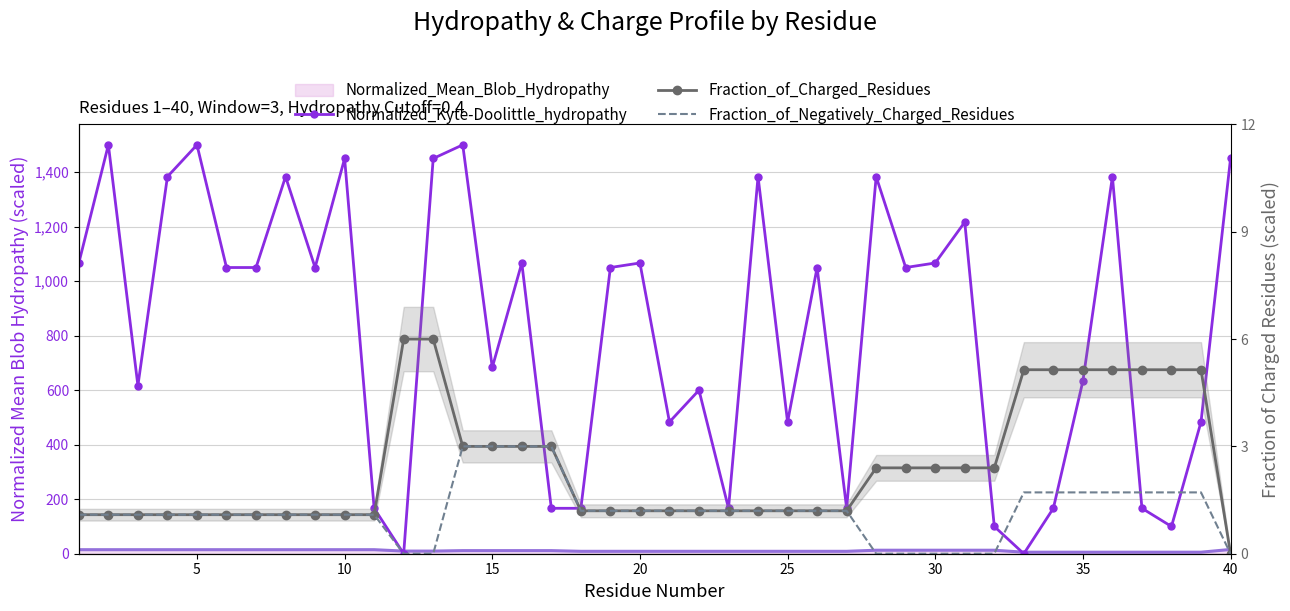

How many lines are shown in the chart?

3